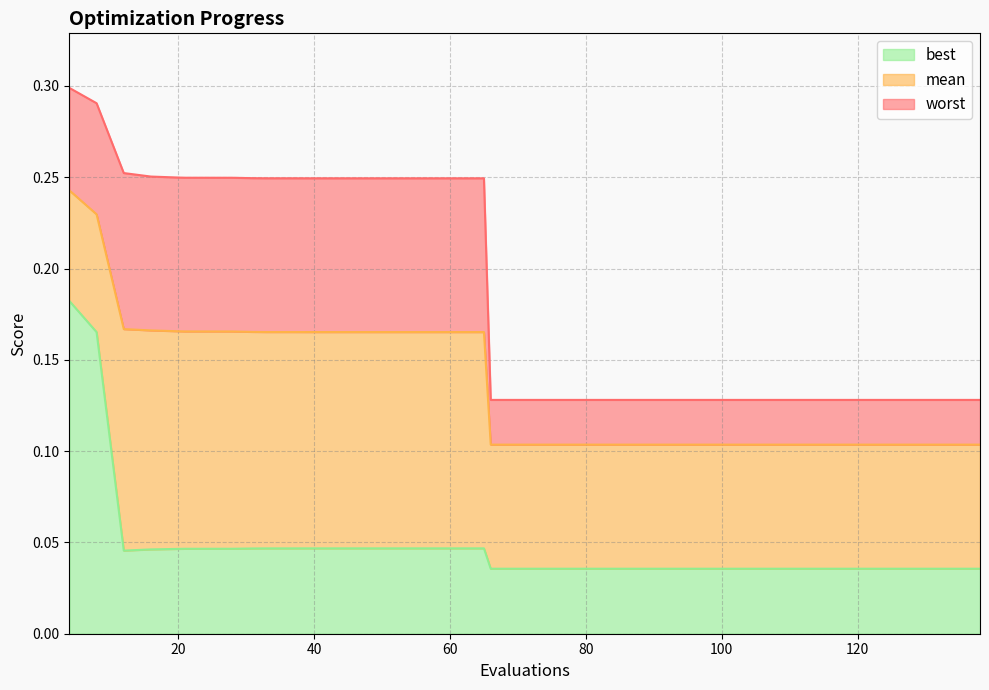

At which category is the sum across all series the highest?

4